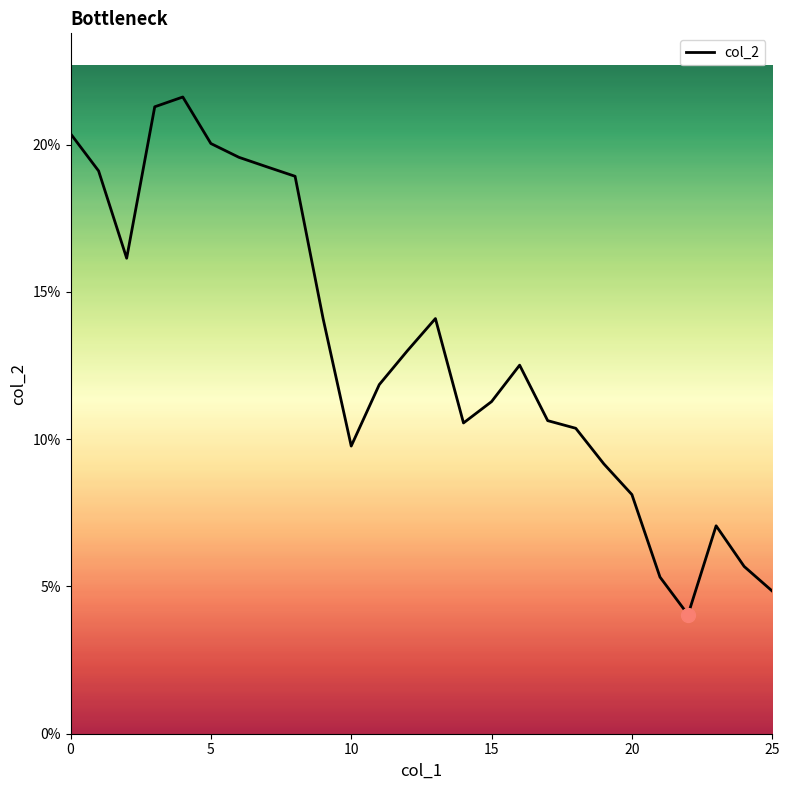

Is this an area chart (filled region under the line)?

No